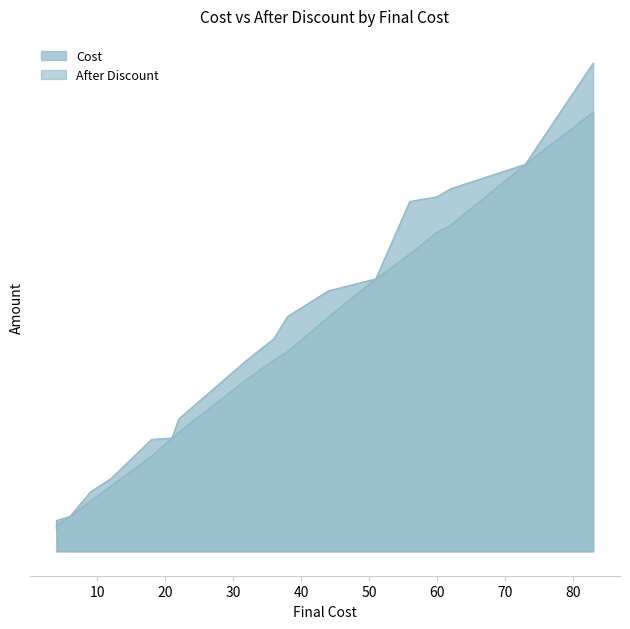

What are all the series names shown in the legend?

Cost, After Discount